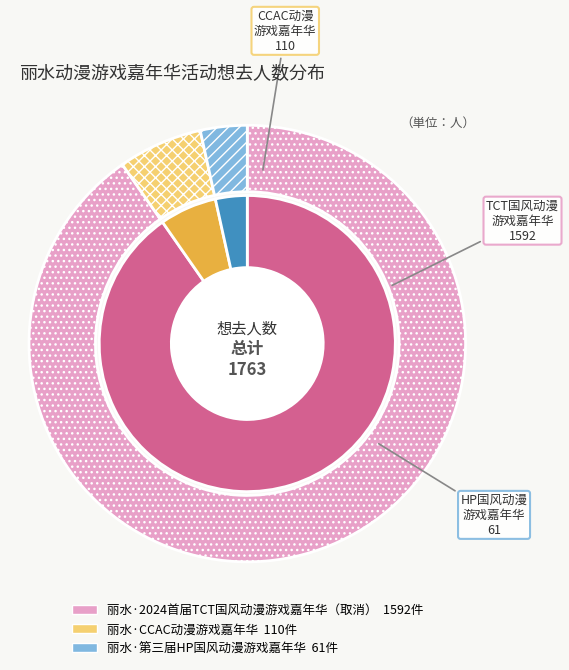

Count the number of slices in the pie.

3